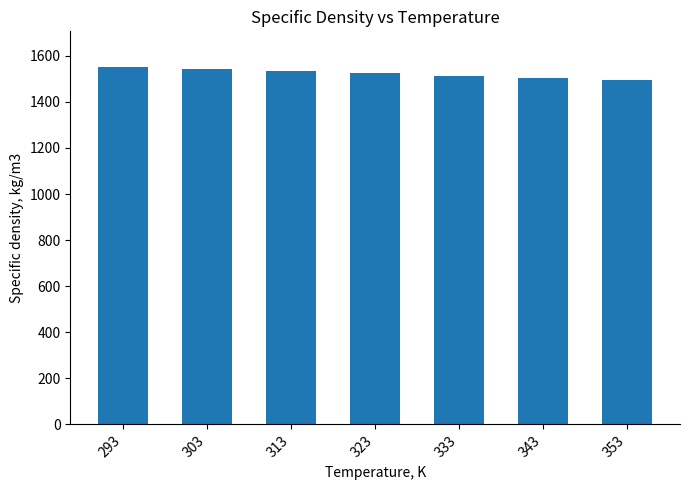

What is the average value?

1523.4